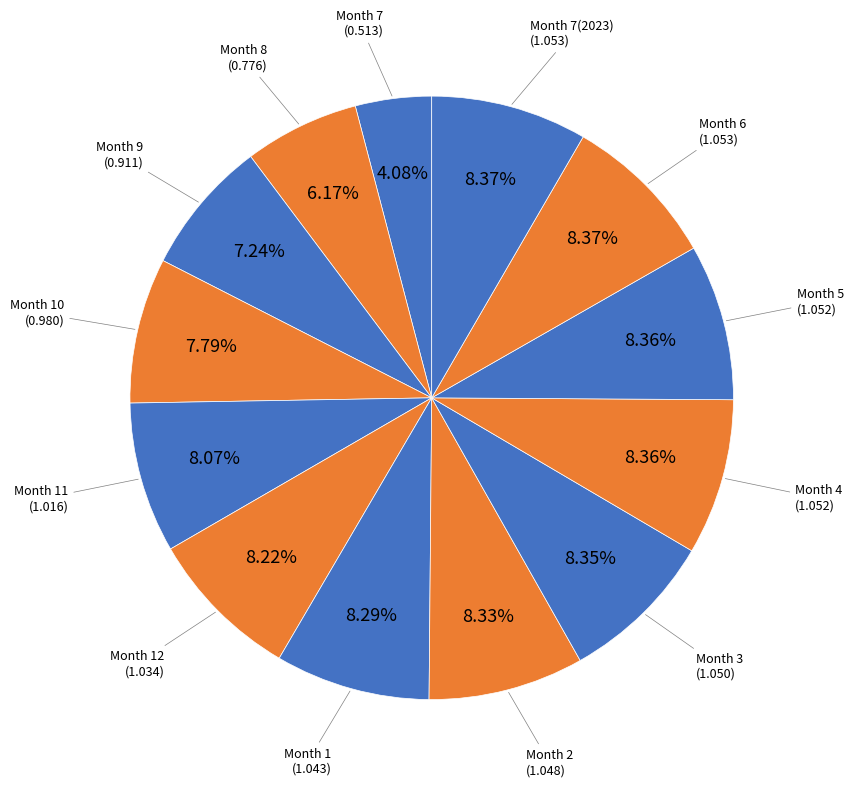

How many slices are in this pie chart?

13